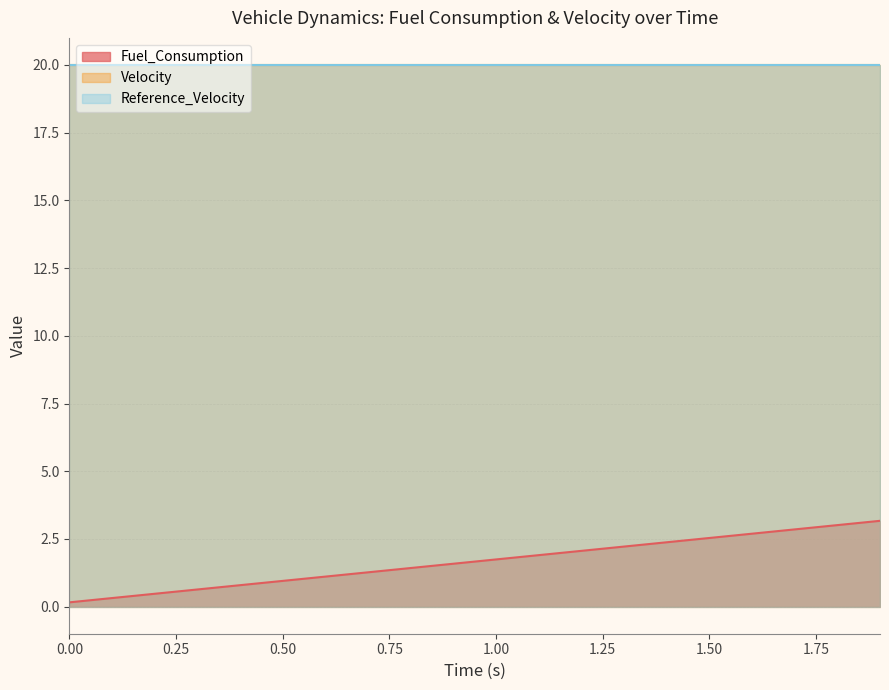

Which series has the largest total across all categories?

Velocity